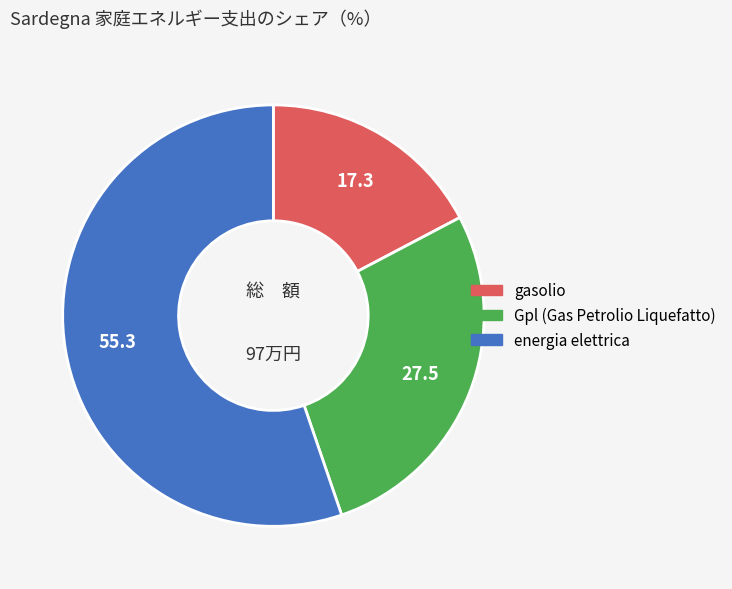

What is the smallest slice in the pie chart?

gasolio